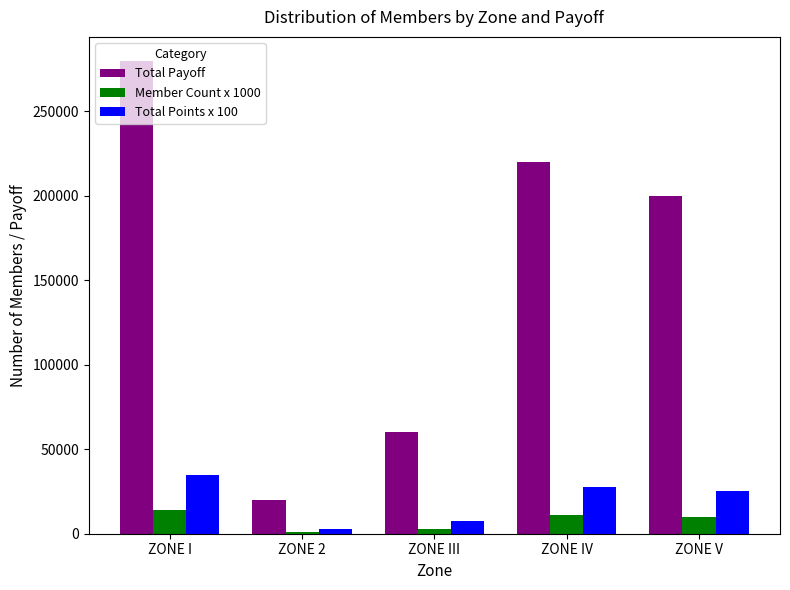

The Total Payoff series shows 220000 at ZONE IV. True or false?

True